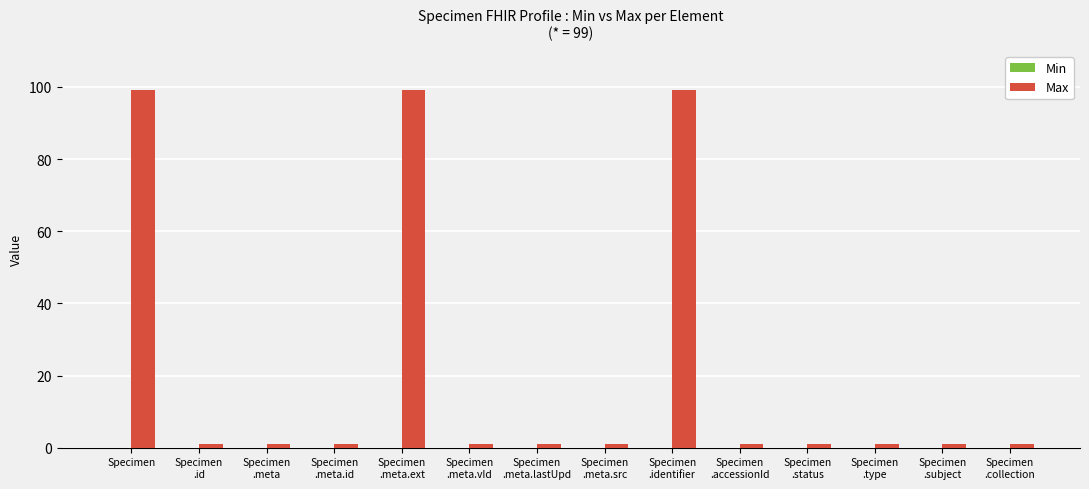

What position from the left is Specimen
.meta.lastUpd?

7